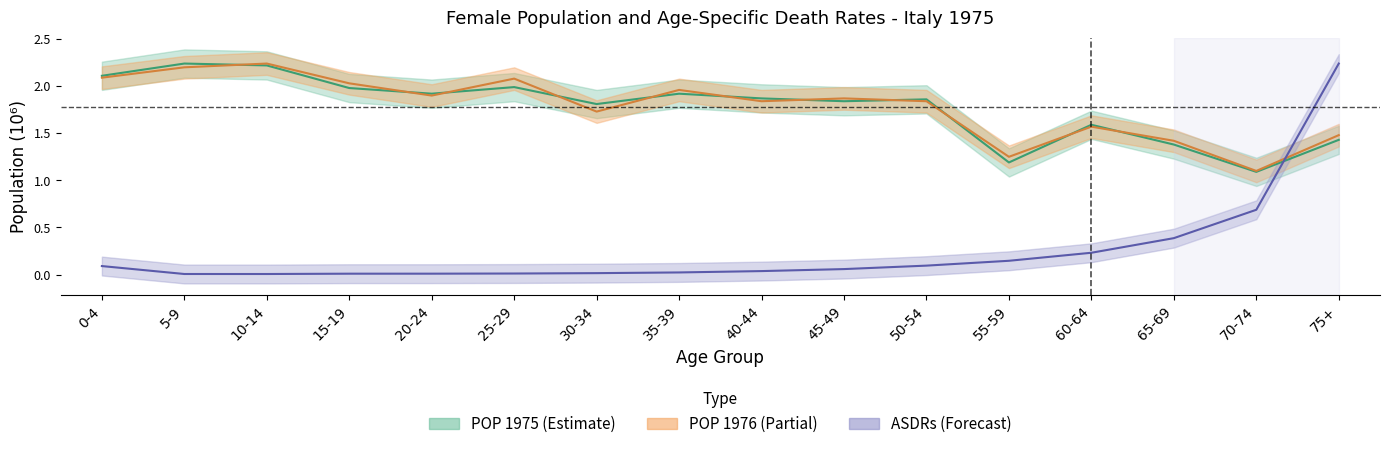

What is the average value of the POP_1975 series?

1.8